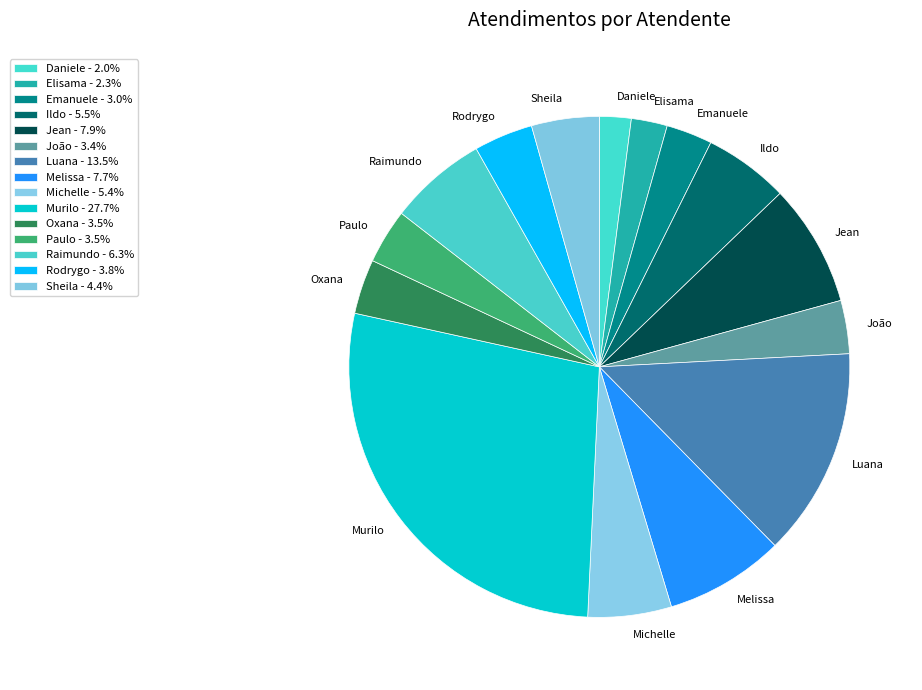

Combined, do Luana and Ildo account for over 50%?

No